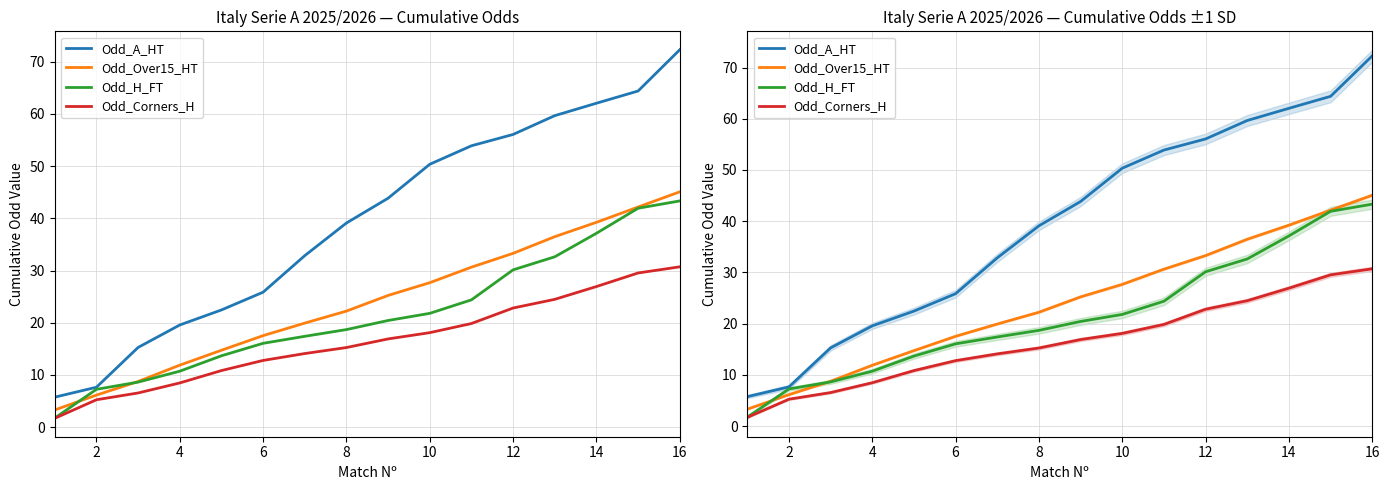

Which has a higher value, 8 or 4?

8